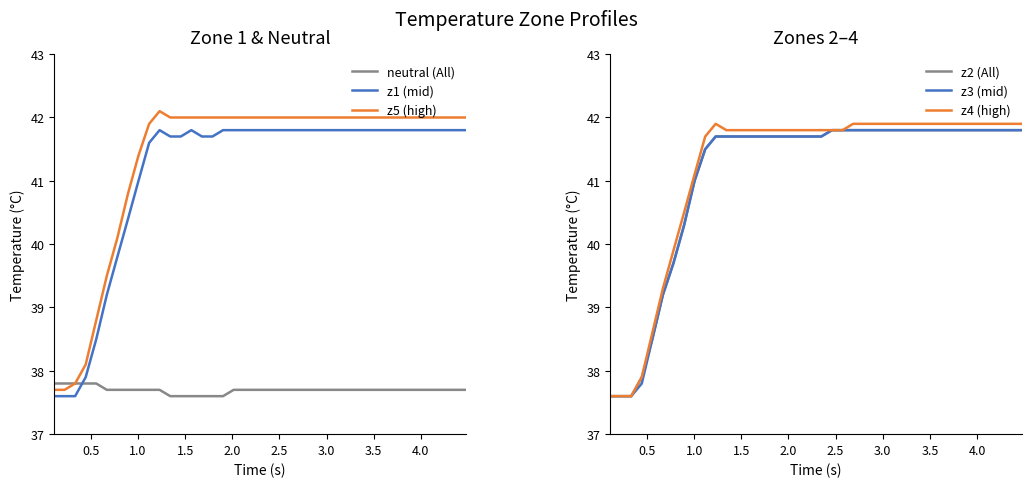

Reading left to right, transcribe all the data shown in this chart.

neutral: 37.8	37.8	37.8	37.8	37.8	37.7	37.7	37.7	37.7	37.7	37.7	37.6	37.6	37.6	37.6	37.6	37.6	37.7	37.7	37.7	37.7	37.7	37.7	37.7	37.7	37.7	37.7	37.7	37.7	37.7	37.7	37.7	37.7	37.7	37.7	37.7	37.7	37.7	37.7	37.7
z1: 37.6	37.6	37.6	37.9	38.5	39.2	39.8	40.4	41.0	41.6	41.8	41.7	41.7	41.8	41.7	41.7	41.8	41.8	41.8	41.8	41.8	41.8	41.8	41.8	41.8	41.8	41.8	41.8	41.8	41.8	41.8	41.8	41.8	41.8	41.8	41.8	41.8	41.8	41.8	41.8
z5: 37.7	37.7	37.8	38.1	38.8	39.5	40.1	40.8	41.4	41.9	42.1	42.0	42.0	42.0	42.0	42.0	42.0	42.0	42.0	42.0	42.0	42.0	42.0	42.0	42.0	42.0	42.0	42.0	42.0	42.0	42.0	42.0	42.0	42.0	42.0	42.0	42.0	42.0	42.0	42.0
z2: 37.6	37.6	37.6	37.9	38.5	39.2	39.7	40.3	41.0	41.5	41.7	41.7	41.7	41.7	41.7	41.7	41.7	41.7	41.7	41.7	41.7	41.8	41.8	41.8	41.8	41.8	41.8	41.8	41.8	41.8	41.8	41.8	41.8	41.8	41.8	41.8	41.8	41.8	41.8	41.8
z3: 37.6	37.6	37.6	37.8	38.5	39.2	39.7	40.3	41.0	41.5	41.7	41.7	41.7	41.7	41.7	41.7	41.7	41.7	41.7	41.7	41.7	41.8	41.8	41.8	41.8	41.8	41.8	41.8	41.8	41.8	41.8	41.8	41.8	41.8	41.8	41.8	41.8	41.8	41.8	41.8
z4: 37.6	37.6	37.6	37.9	38.6	39.3	39.9	40.5	41.1	41.7	41.9	41.8	41.8	41.8	41.8	41.8	41.8	41.8	41.8	41.8	41.8	41.8	41.8	41.9	41.9	41.9	41.9	41.9	41.9	41.9	41.9	41.9	41.9	41.9	41.9	41.9	41.9	41.9	41.9	41.9